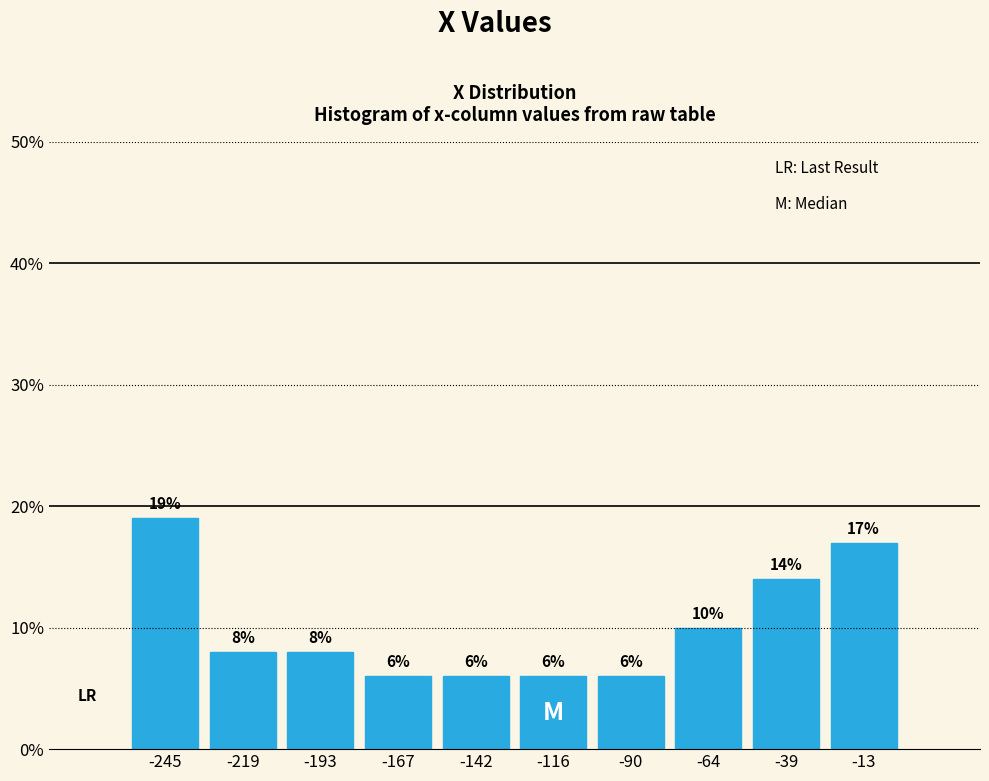

Reading left to right, transcribe this chart: for each bar, give the range it covers on the x-axis and its height. The bar edges are not printed on the chart, so give them approximately, as read against the axis.

-260 to -230: 19
-230 to -205: 8
-205 to -180: 8
-180 to -155: 6
-155 to -130: 6
-130 to -105: 6
-105 to -75: 6
-75 to -50: 10
-50 to -25: 14
-25 to 0: 17